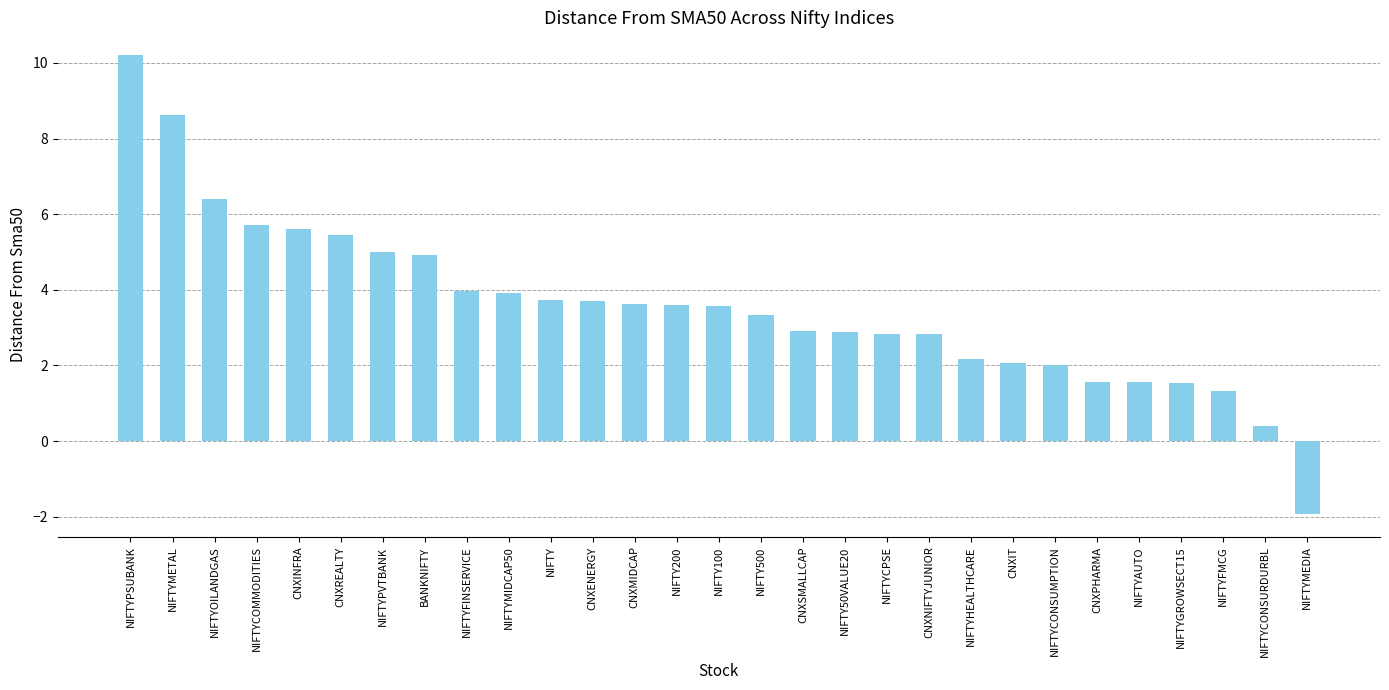

How many bars are there in total?

29